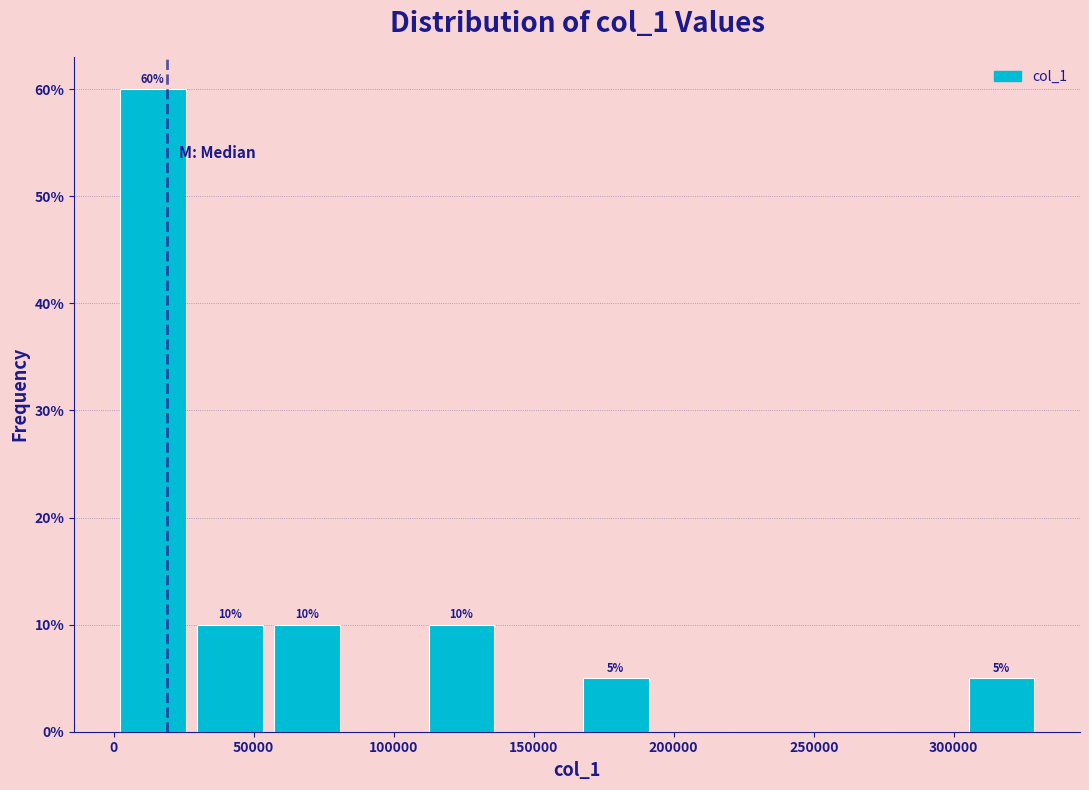

Which range on the x-axis has the tallest bar?

0 to 30000